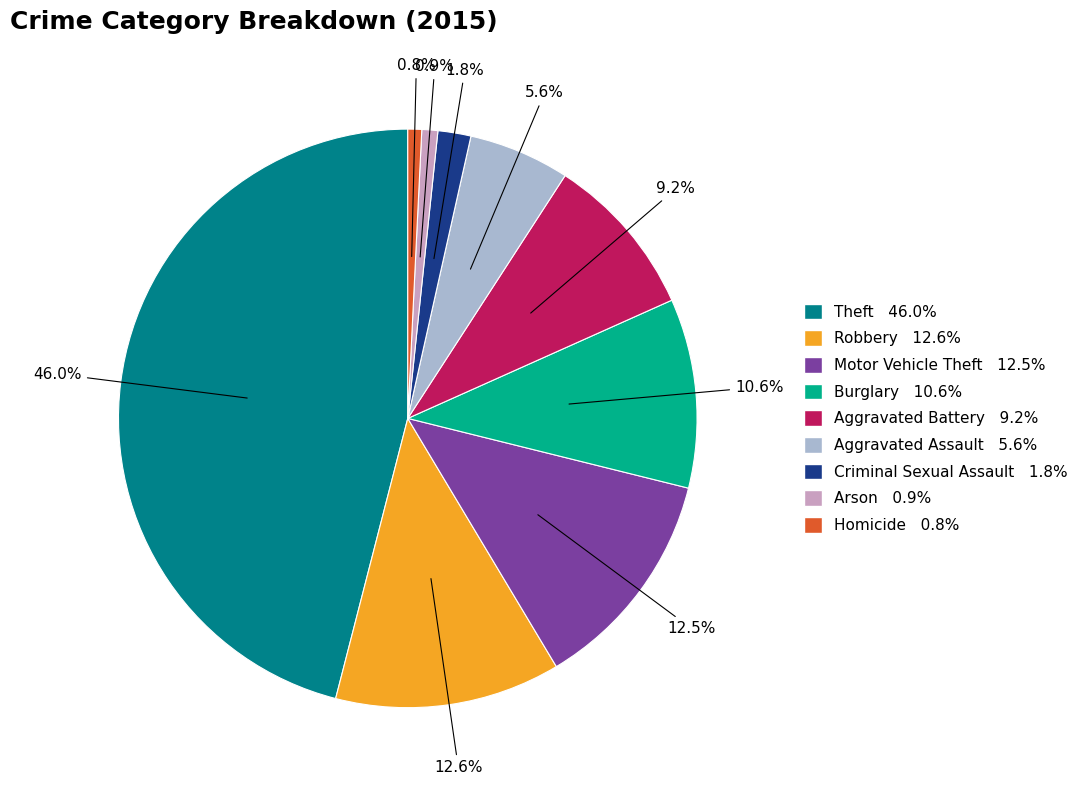

Which has a higher value, Motor Vehicle Theft or Arson?

Motor Vehicle Theft